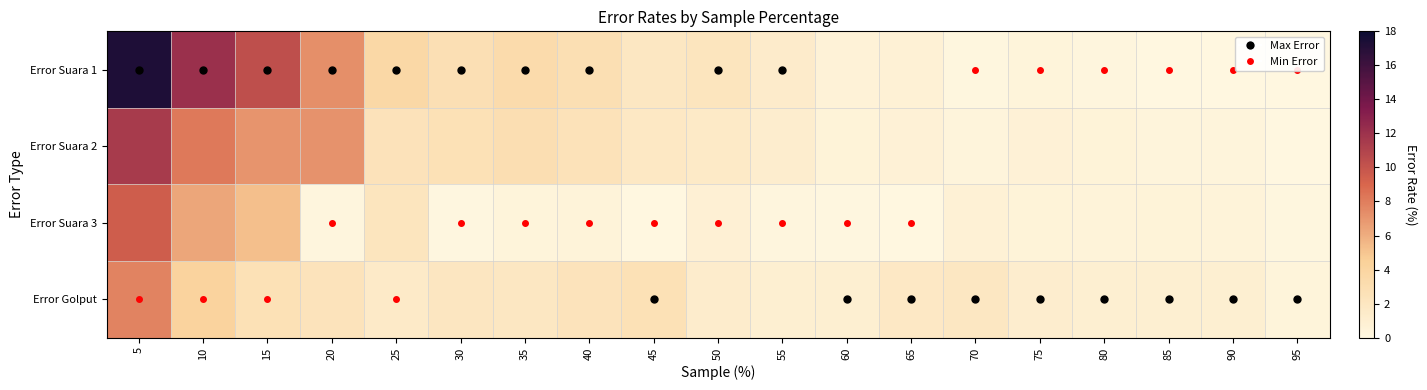

Rank the series by their average value, from highest to lowest.

Error Suara 1, Error Suara 2, Error Golput, Error Suara 3